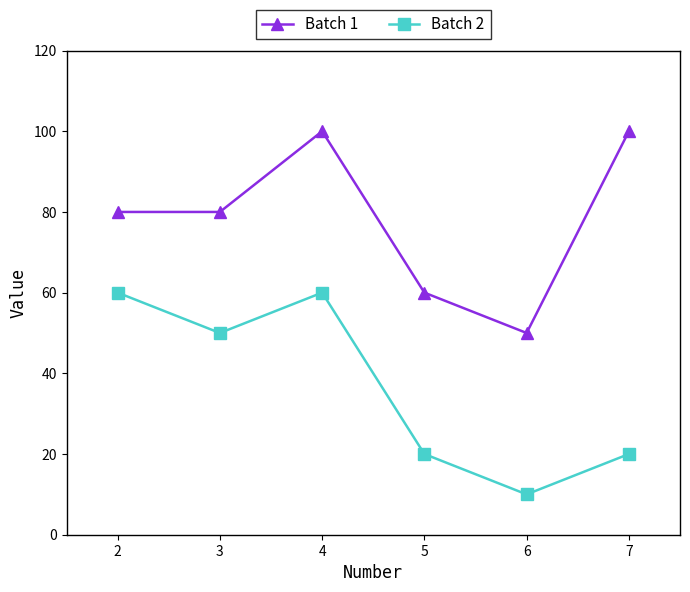

What is the value of the Batch 1 point at the 4th from the left?

60